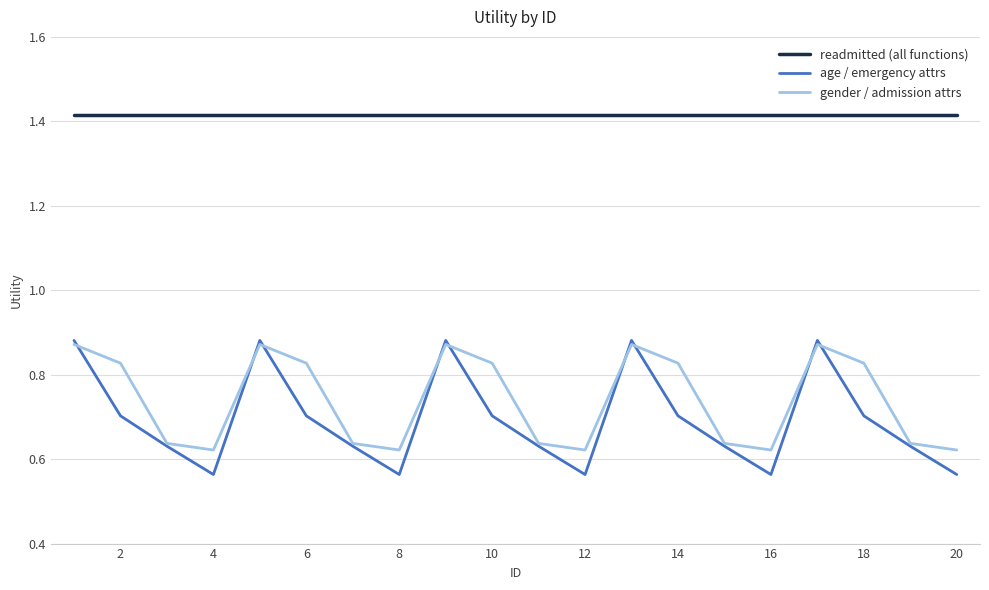

Which series has the largest total across all categories?

readmitted (all functions)